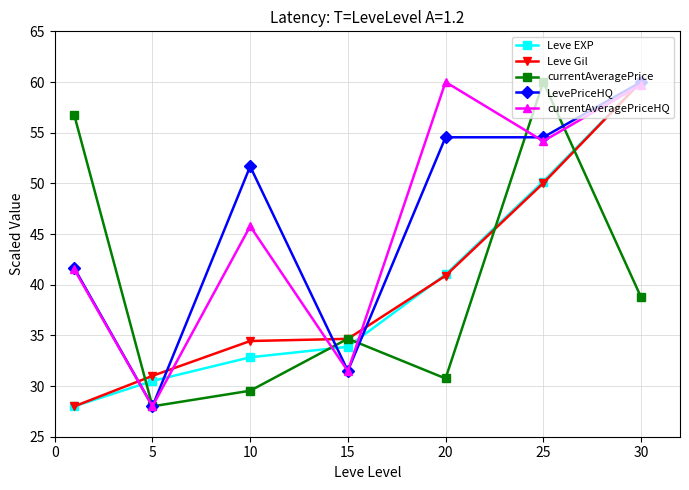

True or false: currentAveragePrice and Leve EXP intersect in this chart.

True